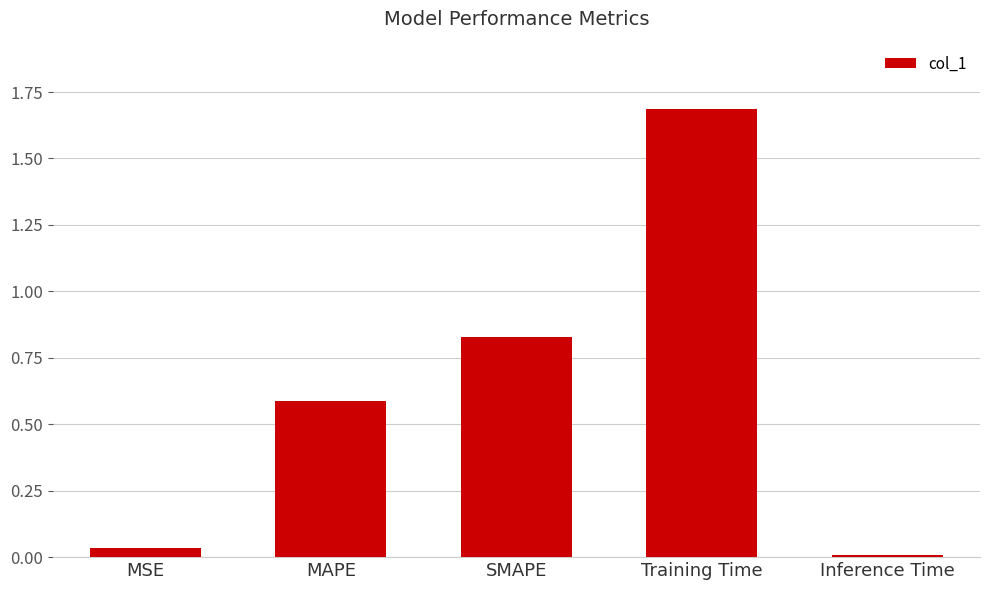

What value does the data have at Training Time?

1.7